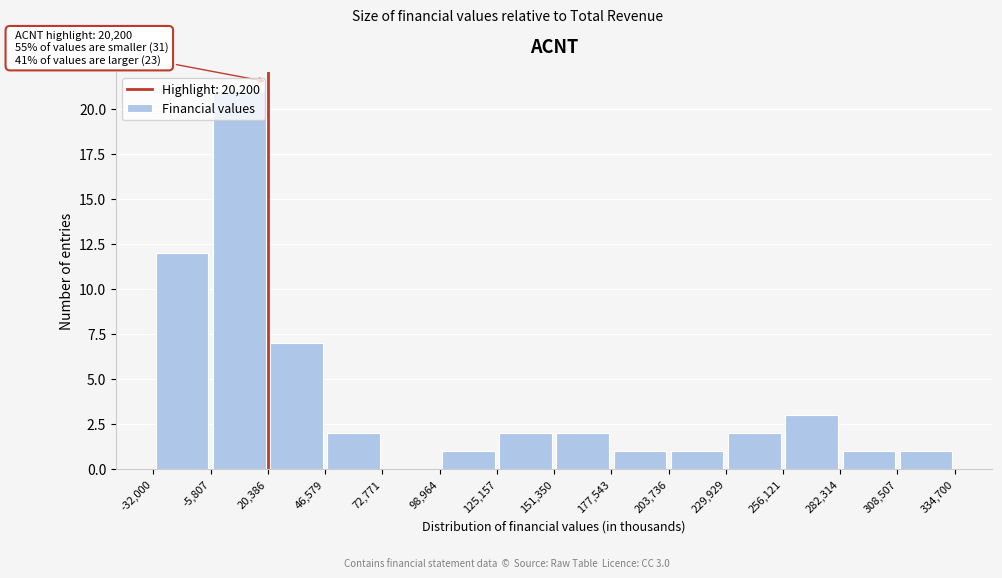

Which range on the x-axis has the tallest bar?

-5,807 to 20,386